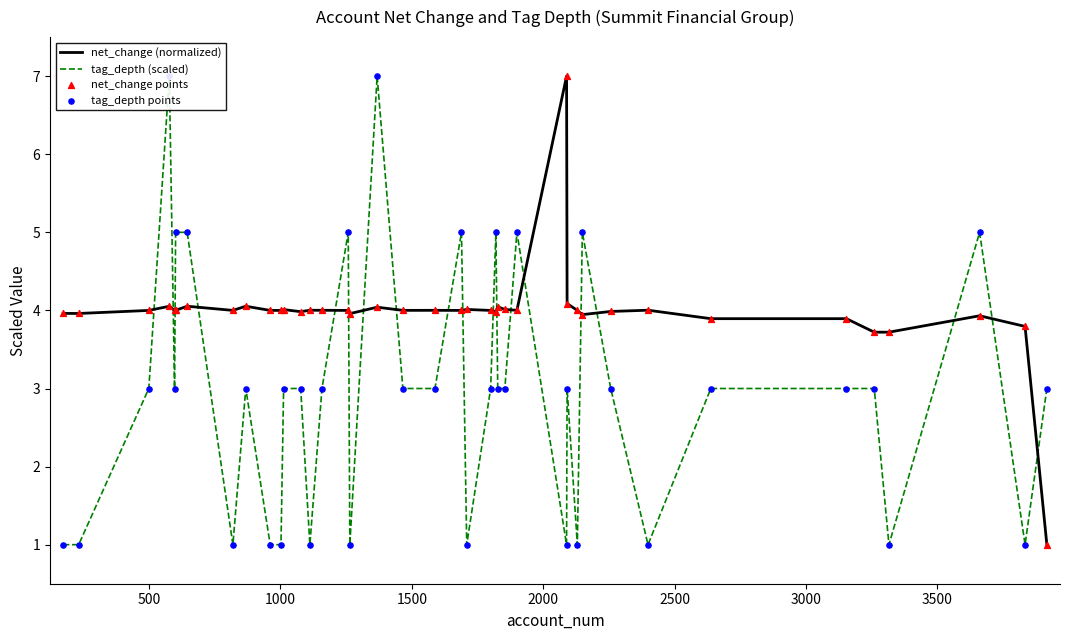

Which series contains the highest Y value?

net_change (normalized)